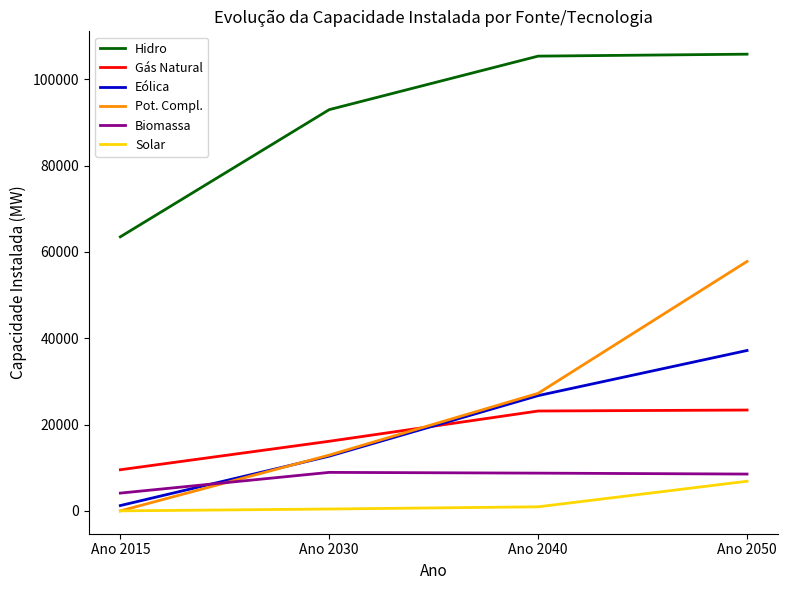

True or false: Gás Natural and Solar intersect in this chart.

False